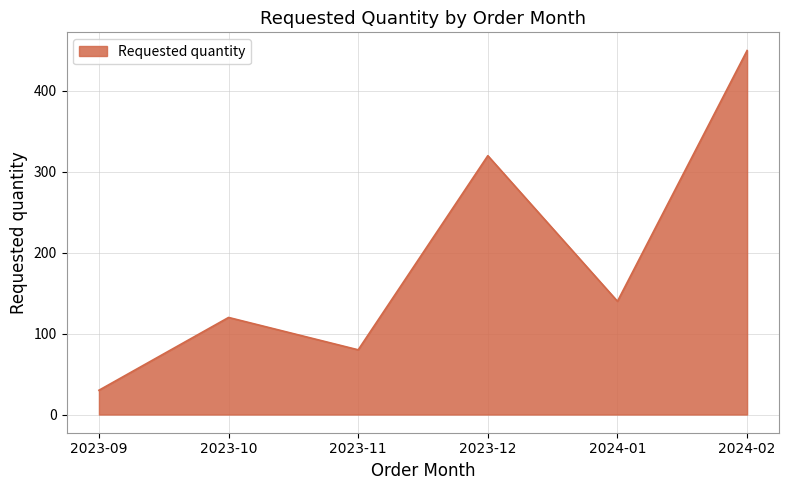

What is the approximate value at 2023-11?

80